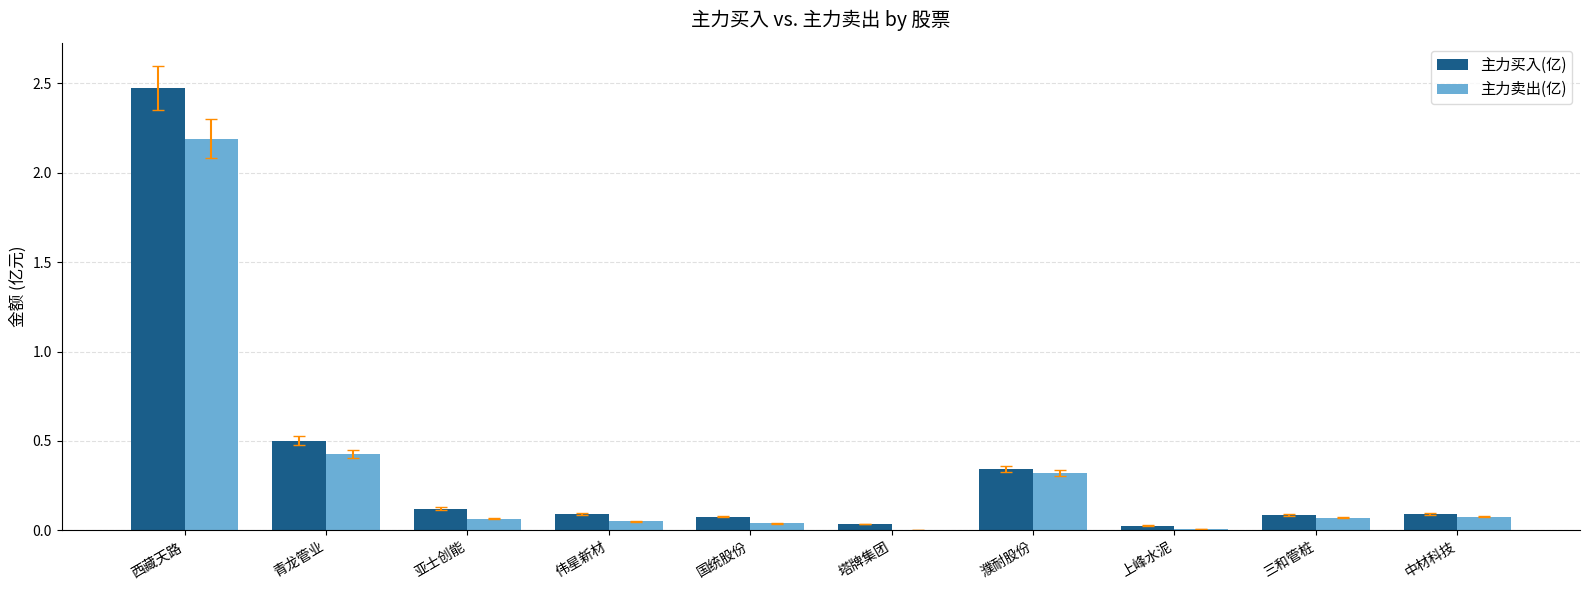

What is the sum of all 主力买入(亿) values?

3.8